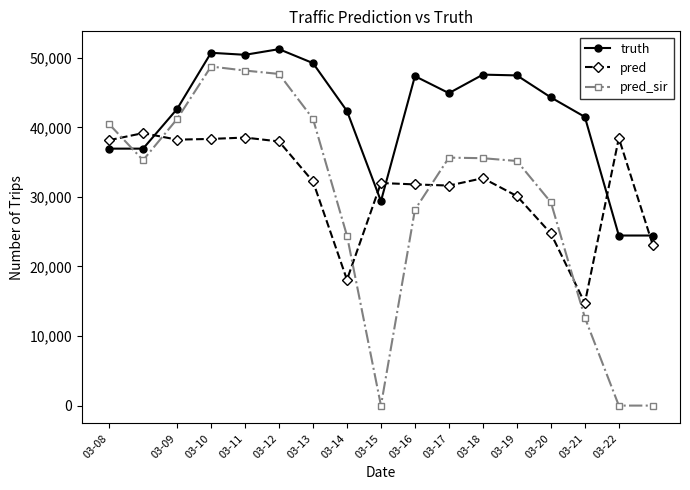

Rank the series by their maximum value, from highest to lowest.

truth, pred_sir, pred